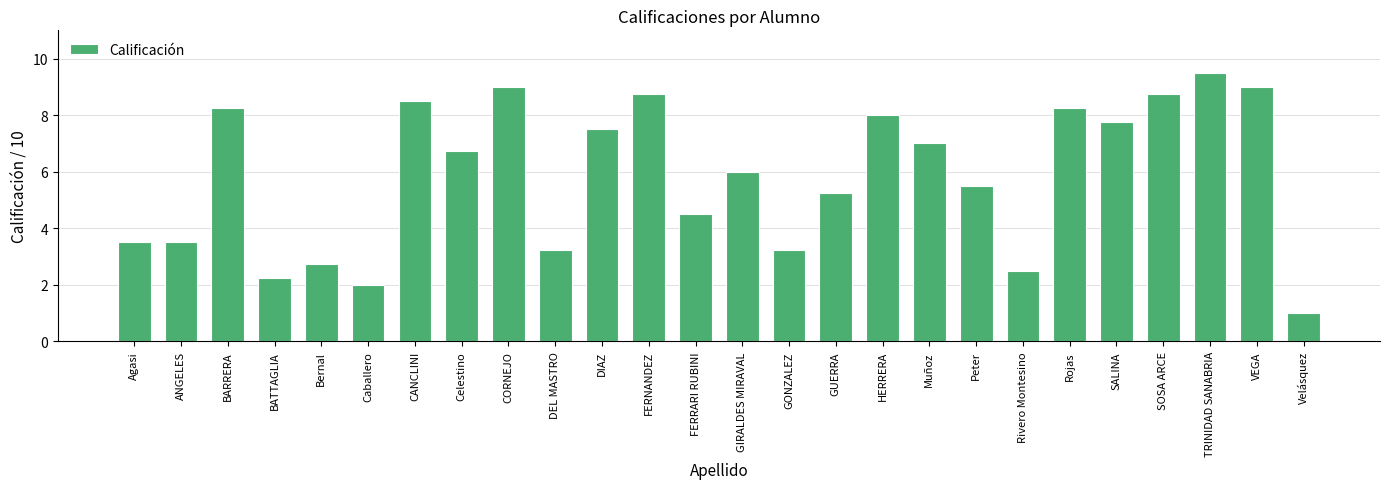

What is the value of the 23rd bar from the left?

8.8